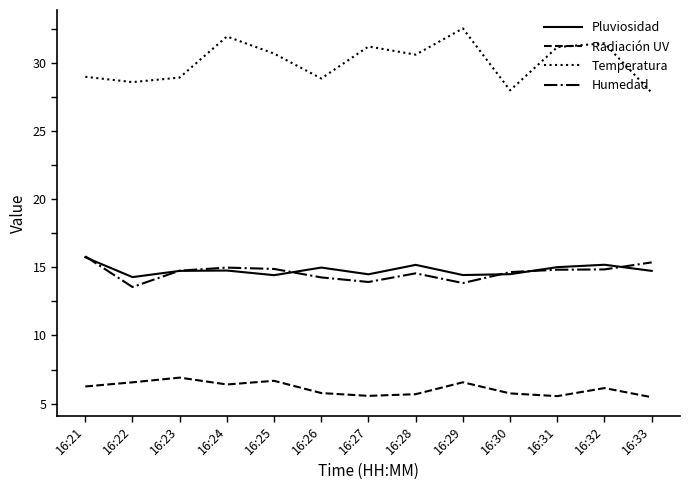

True or false: Radiación UV has more than 0 points higher than both neighbors.

True